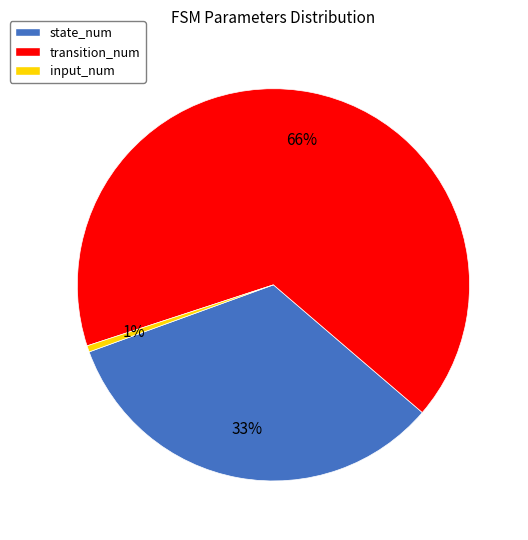

Which has a higher value, state_num or transition_num?

transition_num